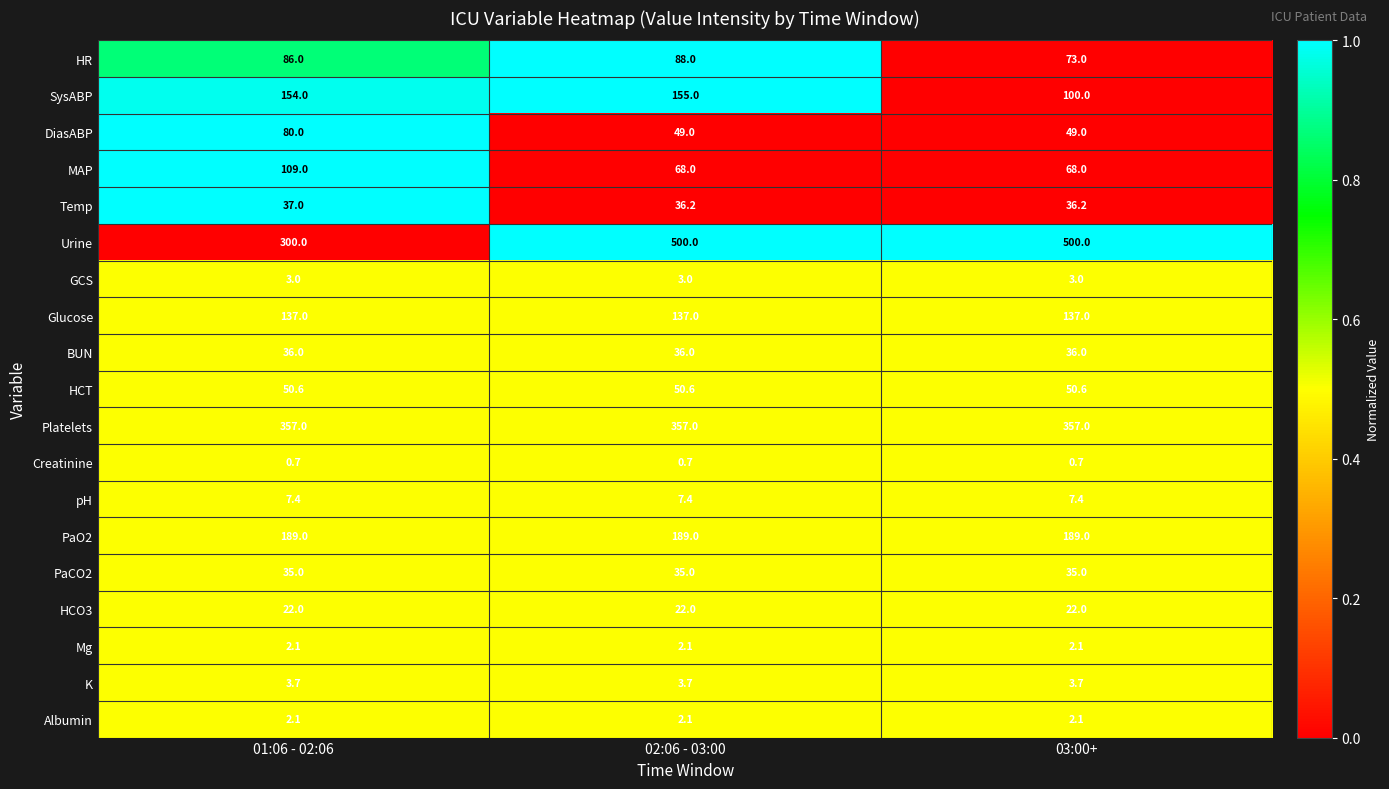

What is the total value across all series at 02:06 - 03:00?

1741.8